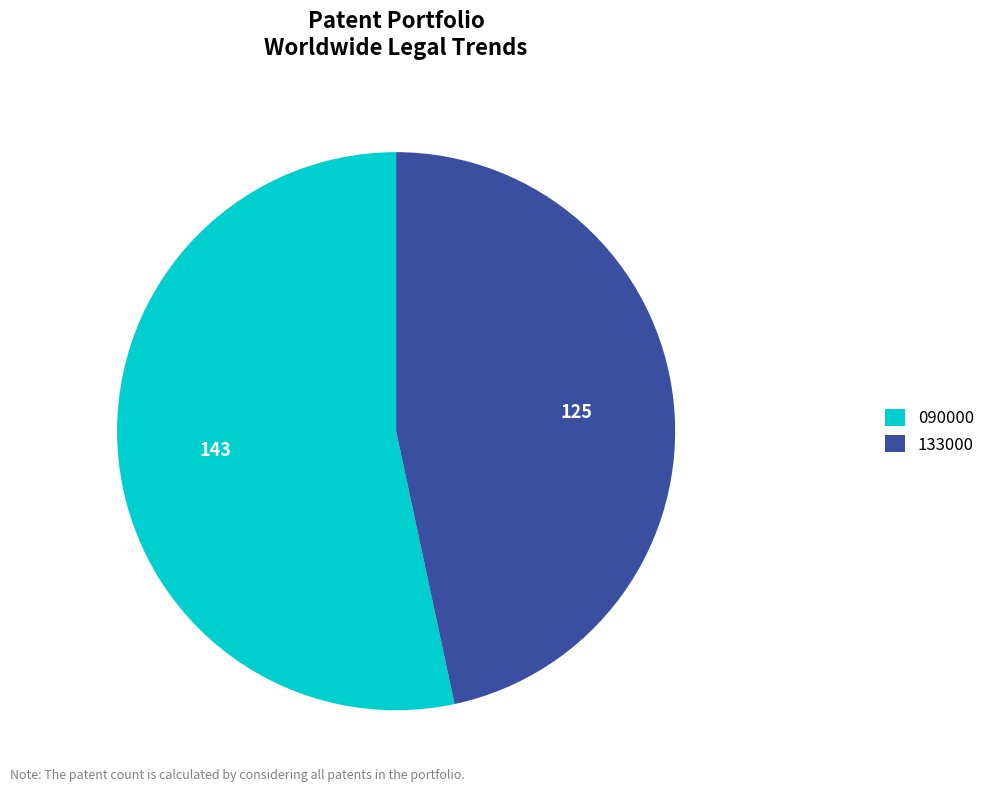

Do 090000 and 133000 together represent more than half of the pie?

Yes